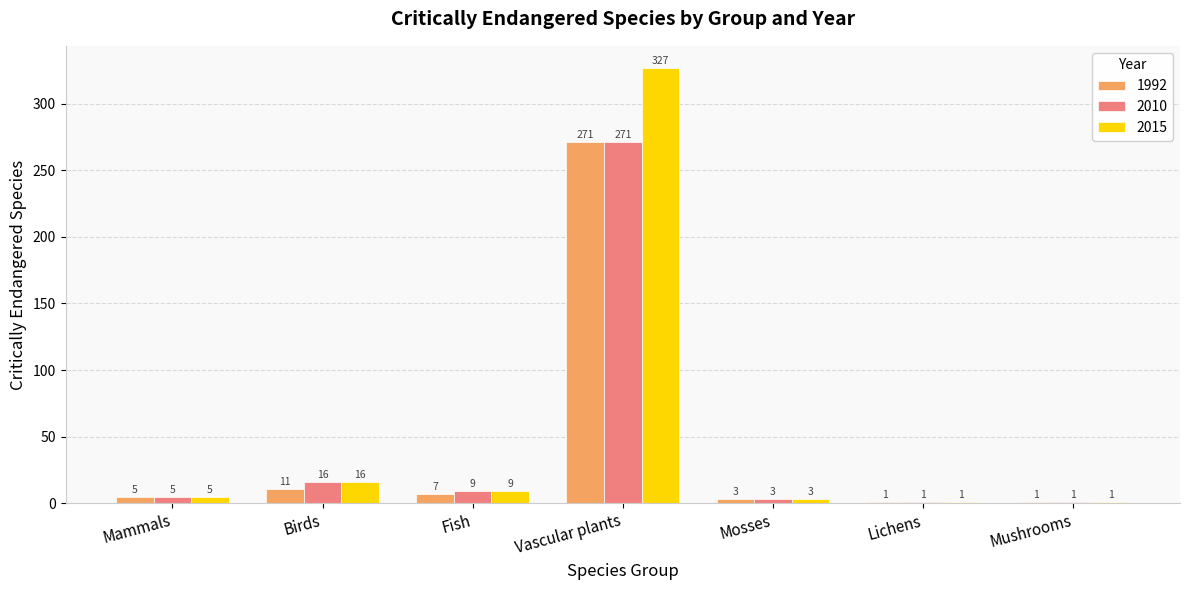

True or false: 2015 has a value of 16 at Birds.

True